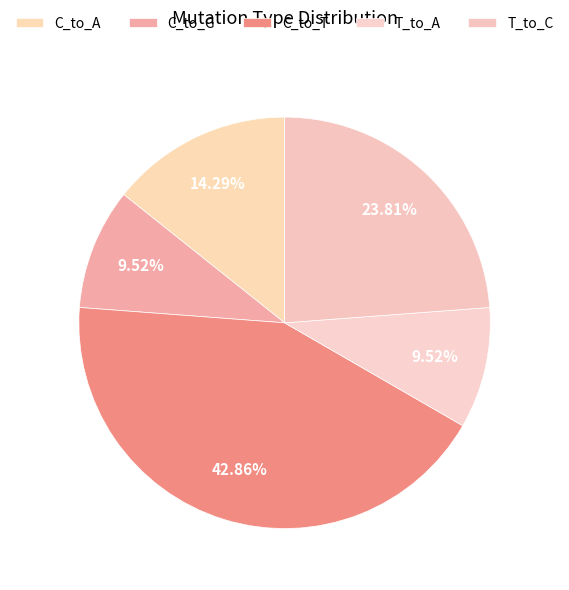

How many slices are in this pie chart?

5